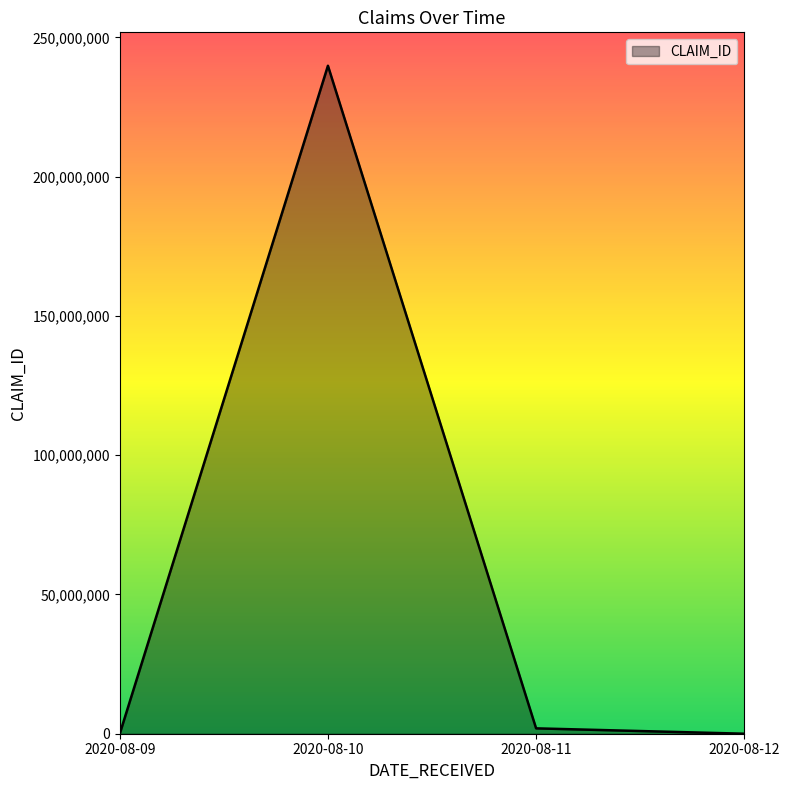

Which label corresponds to the largest value in the chart?

2020-08-10